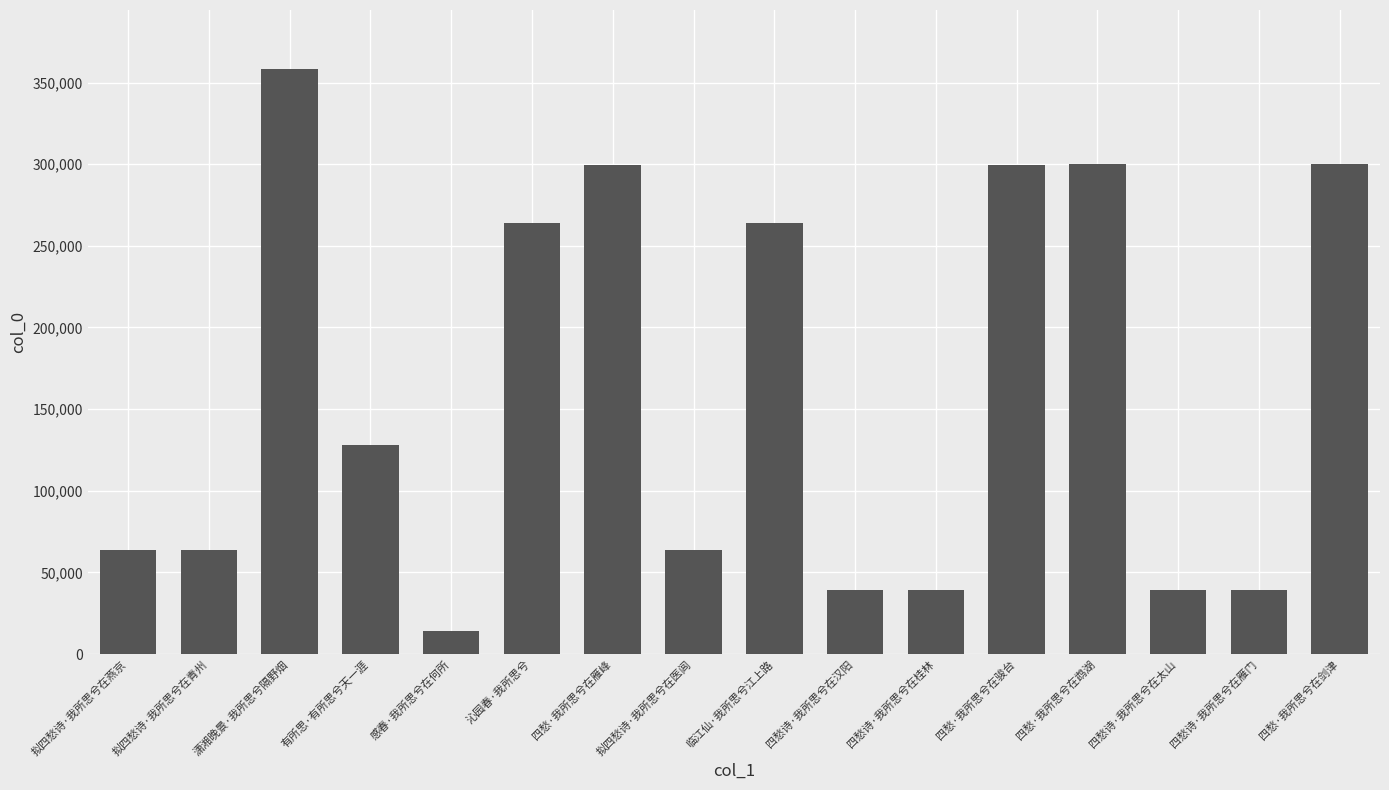

What is the change in value from 拟四愁诗·我所思兮在医闾 to 临江仙·我所思兮江上路?

+200321